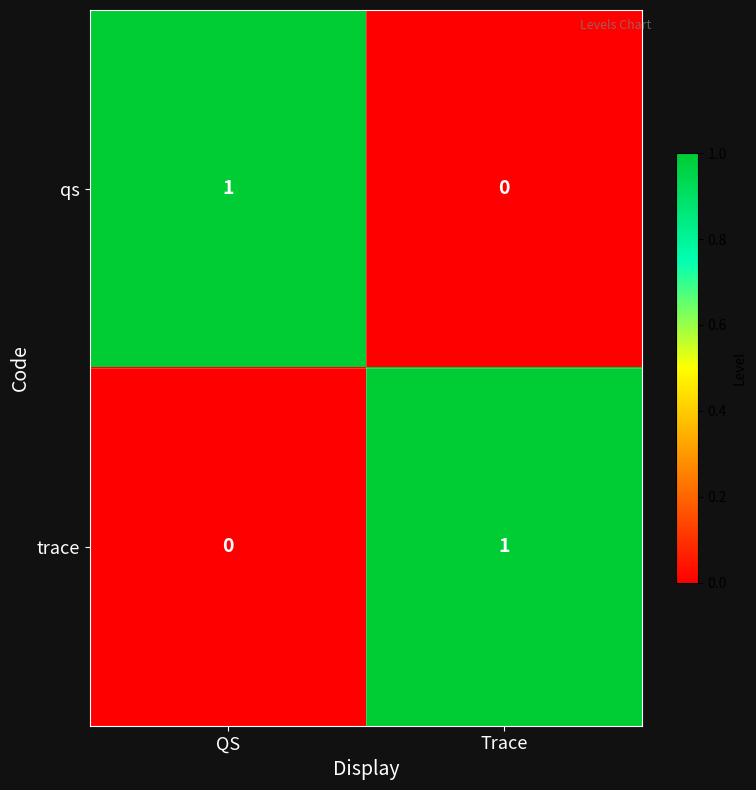

At which label is qs closest to 0?

Trace